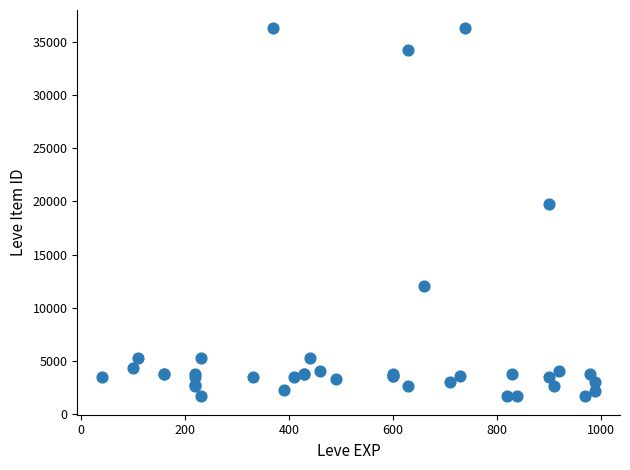

What Y value in the scatter plot is closest to 18967?

19744